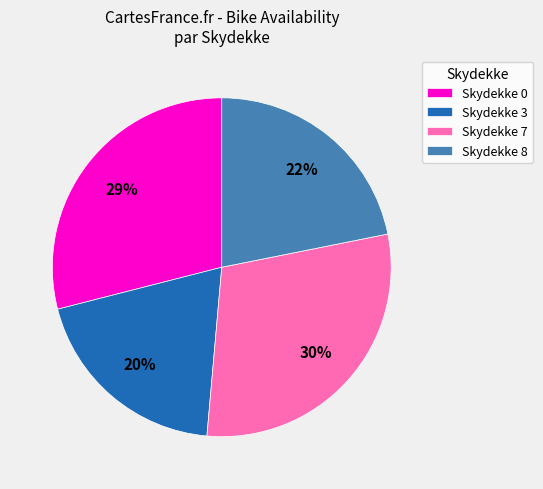

How many slices are in this pie chart?

4